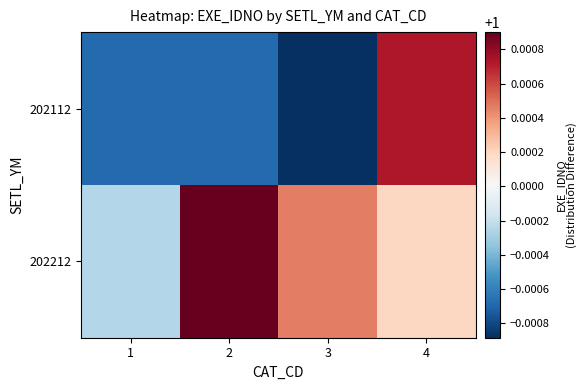

How many categories are shown in the chart?

4